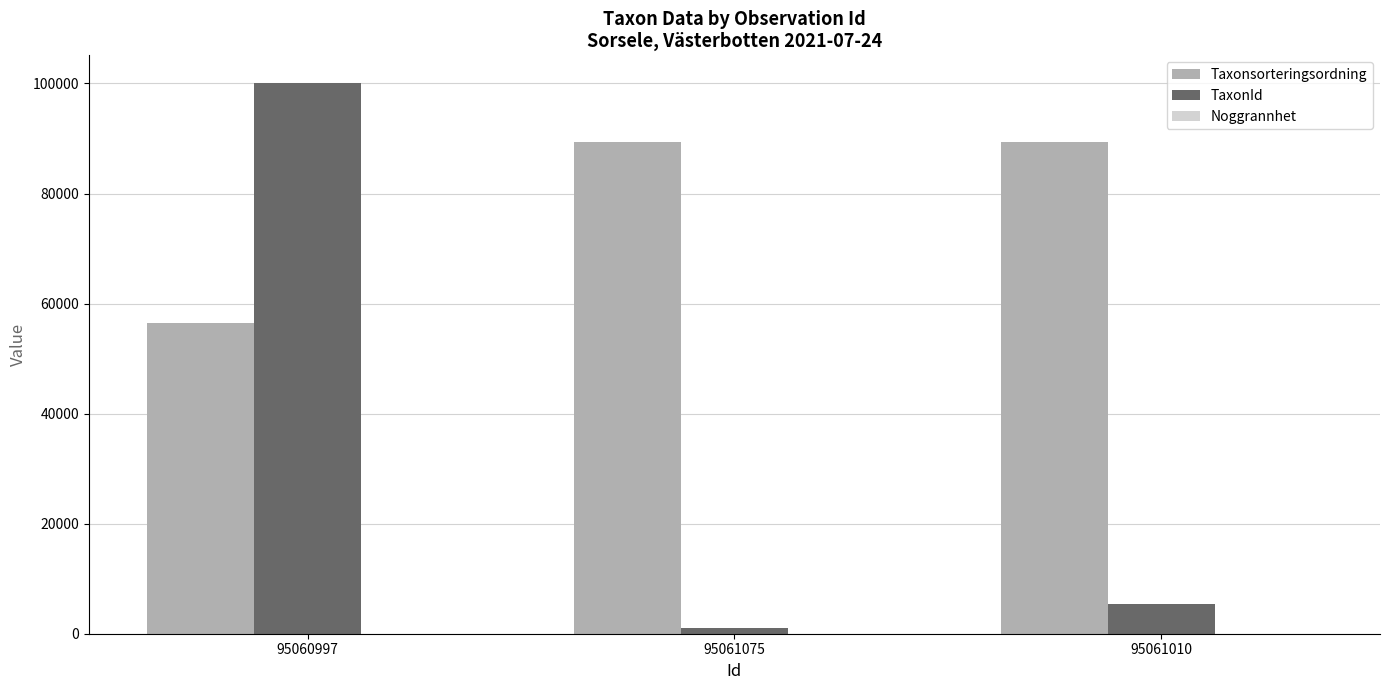

At which label is TaxonId closest to 50608?

95061010